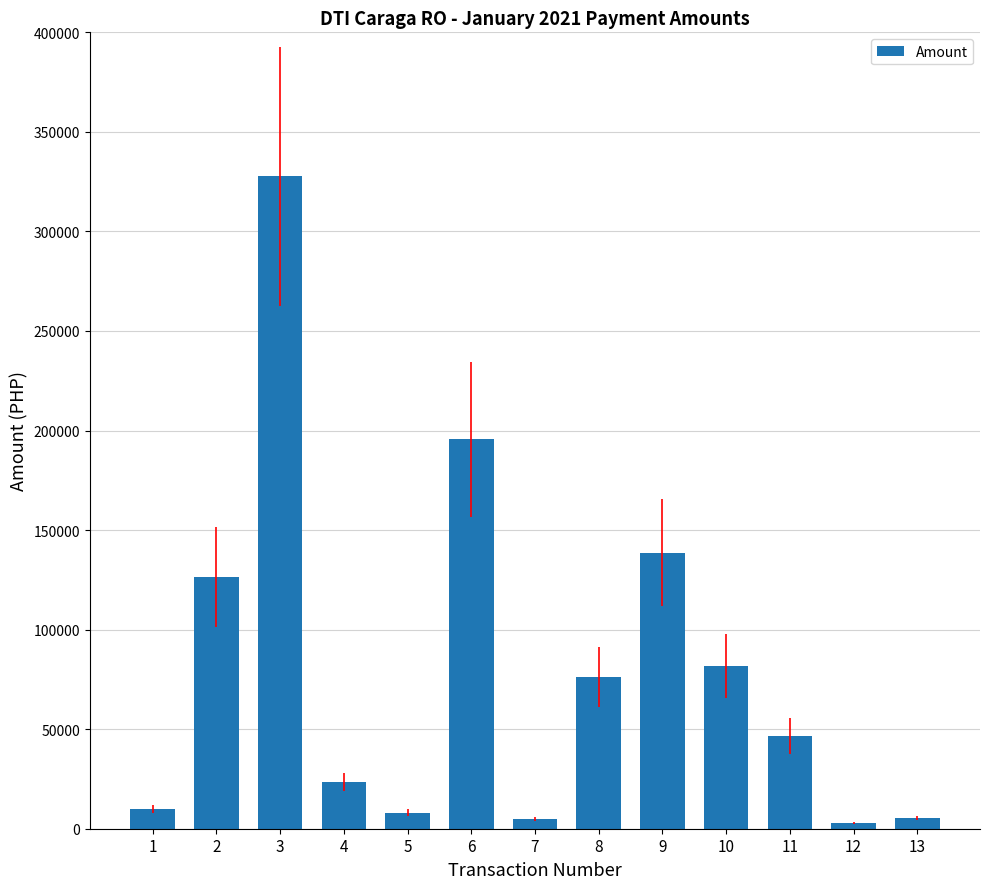

What is the difference between the values at 6 and 11?

148997.2